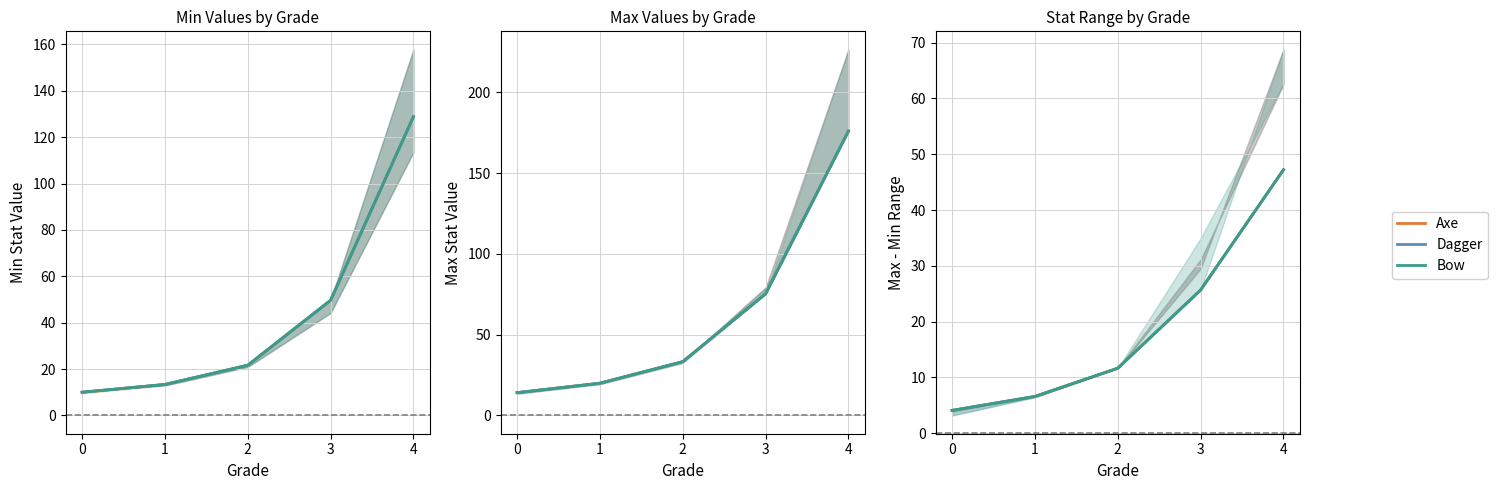

The Bow series shows 6.3 at 0. True or false?

False